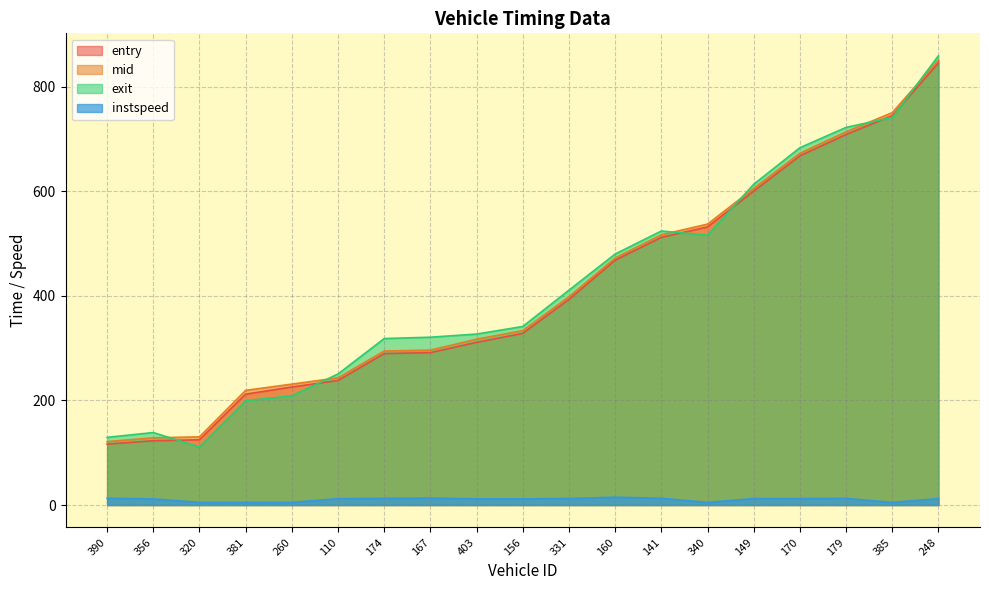

Reading left to right, transcribe all the data shown in this chart.

entry: 116.4	122.9	124.7	212.0	225.7	238.1	289.6	291.4	311.1	328.2	393.1	468.1	511.7	531.7	600.1	667.6	708.4	744.5	845.2
mid: 121.2	128.5	130.3	219.2	231.1	243.1	294.4	296.1	317.0	333.5	398.1	472.3	516.6	537.0	605.3	672.5	713.5	750.2	850.4
exit: 129.4	138.5	111.0	199.4	208.7	250.6	318.3	320.9	326.9	341.3	410.7	479.8	523.9	515.8	613.2	683.1	721.9	741.1	858.9
instspeed: 12.9	11.7	5.0	5.0	5.0	12.1	12.6	13.2	11.8	11.8	12.4	14.9	12.9	5.0	12.3	12.2	12.7	5.0	12.2